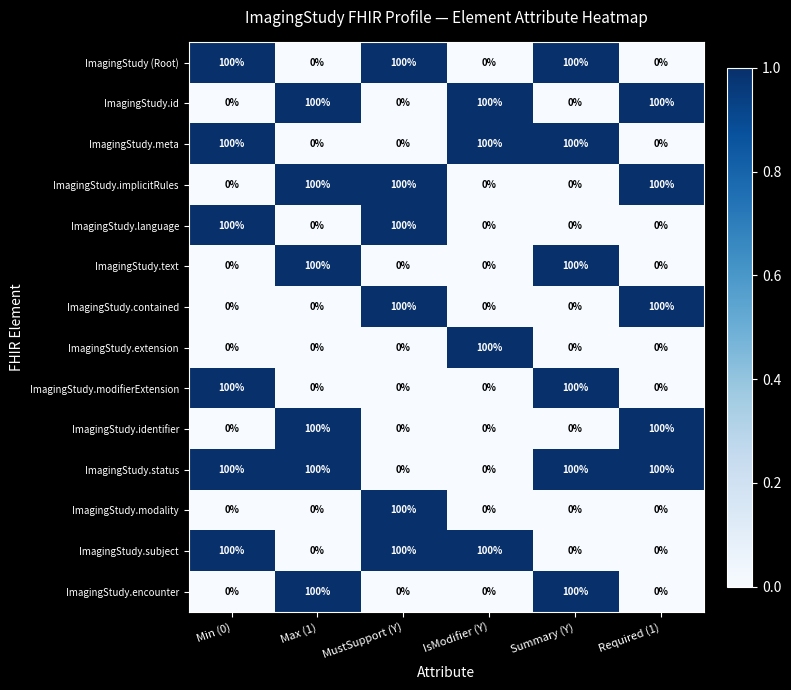

Is the value of ImagingStudy.implicitRules at IsModifier (Y) greater than the value of ImagingStudy.modifierExtension at Summary (Y)?

No